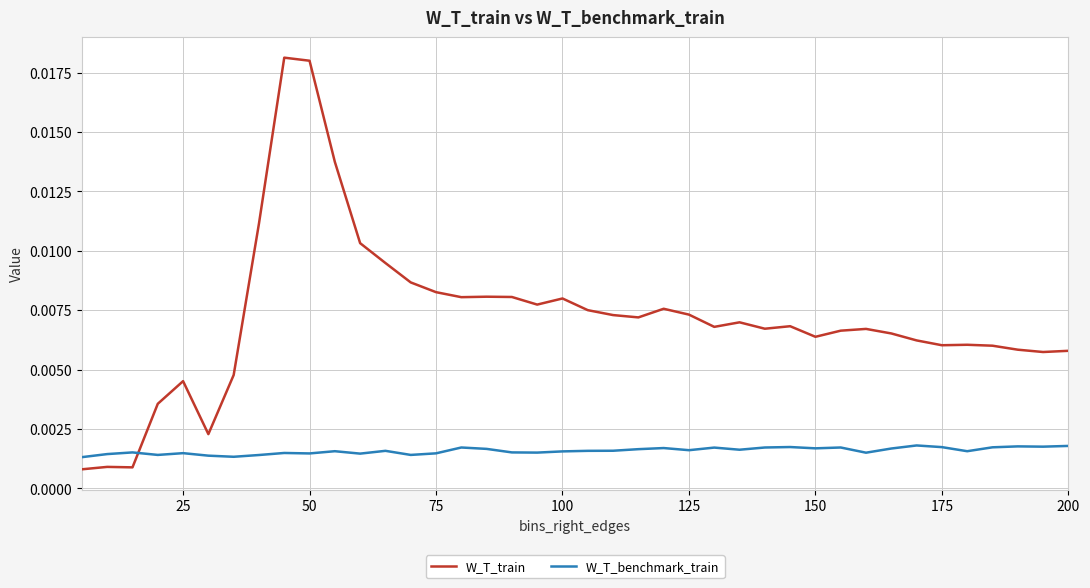

Which series has the widest spread of values?

W_T_train